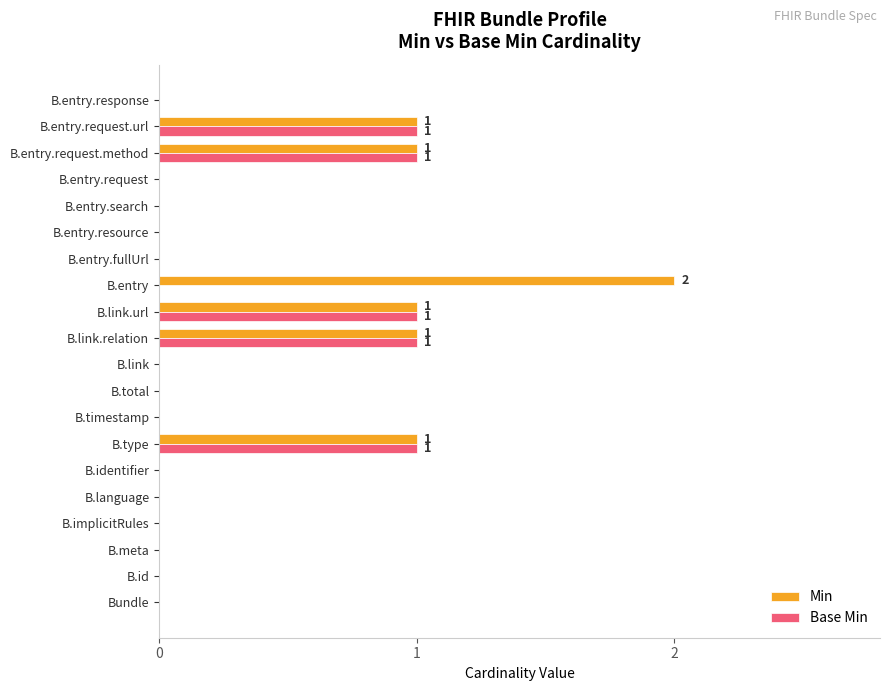

Which category has the highest value across all series?

B.entry